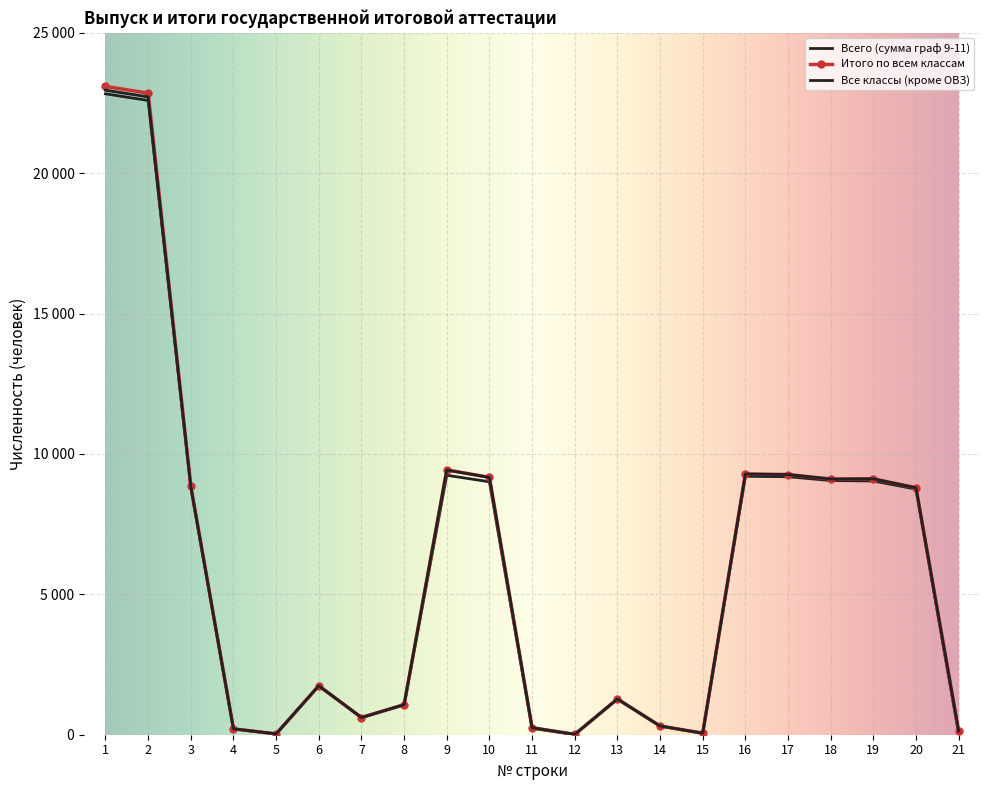

True or false: Итого по всем классам has a value of 312 at 14.

True